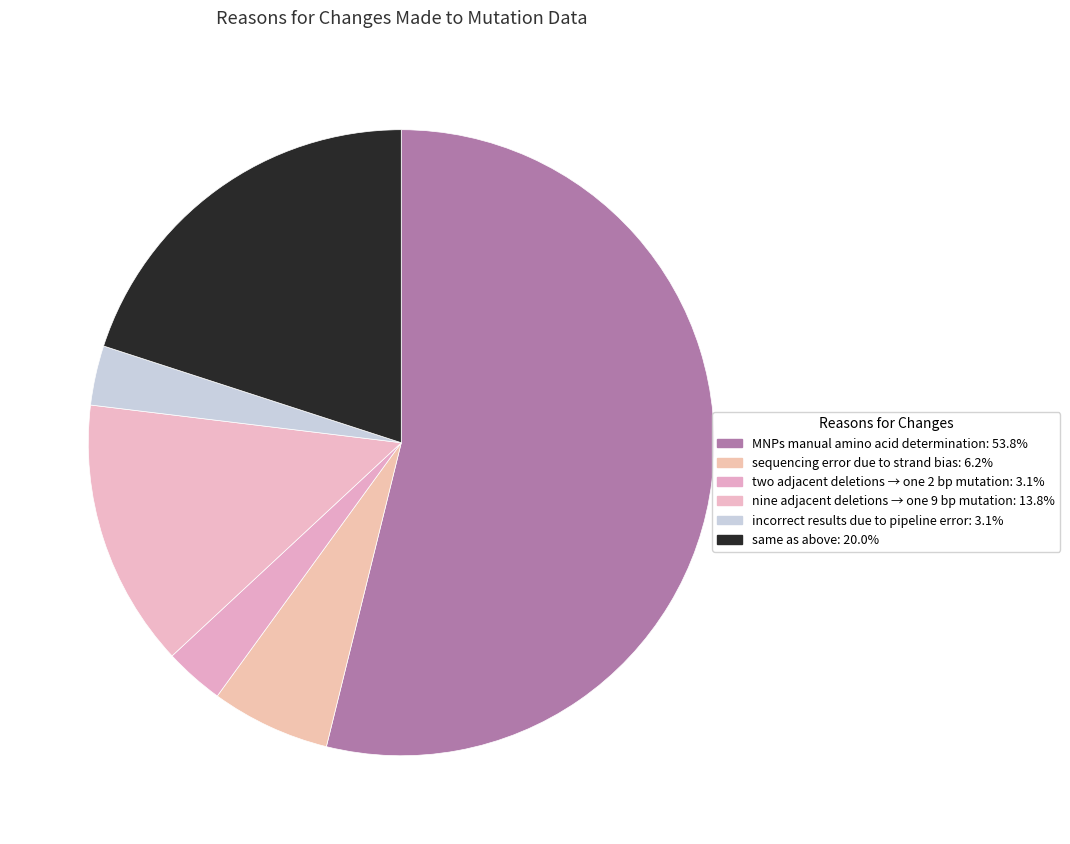

Rank the categories by value from lowest to highest.

two adjacent deletions is simply one 2 bp mutation, incorrect results due to pipeline error, sequencing error due to strand bias, nine adjacent deletions is simply one 9 bp mutation, same as above, MNPs require manual determination of amino acid change